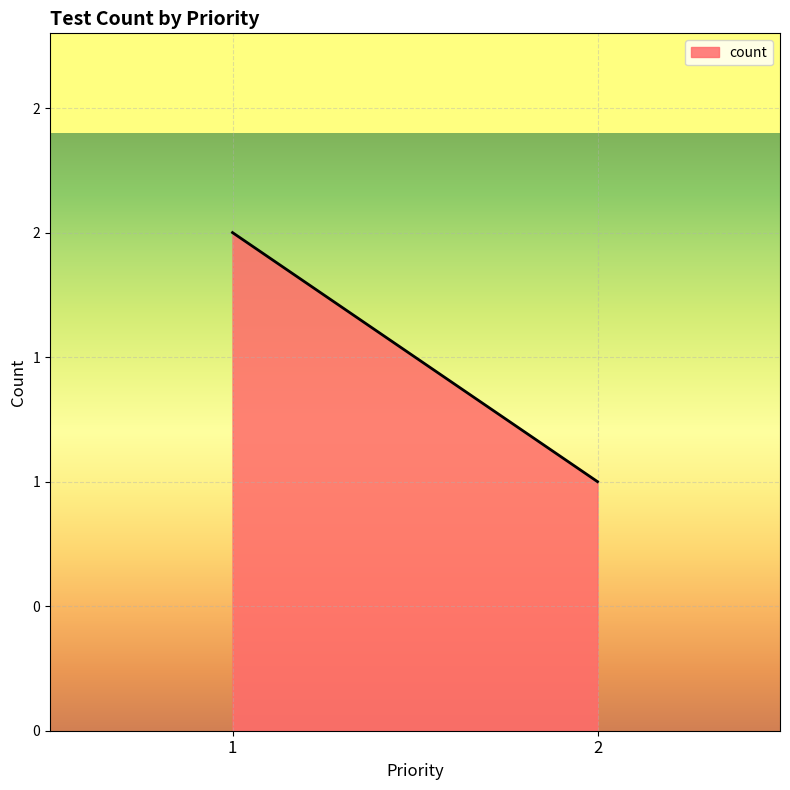

At which category does the chart reach its peak across all series?

1